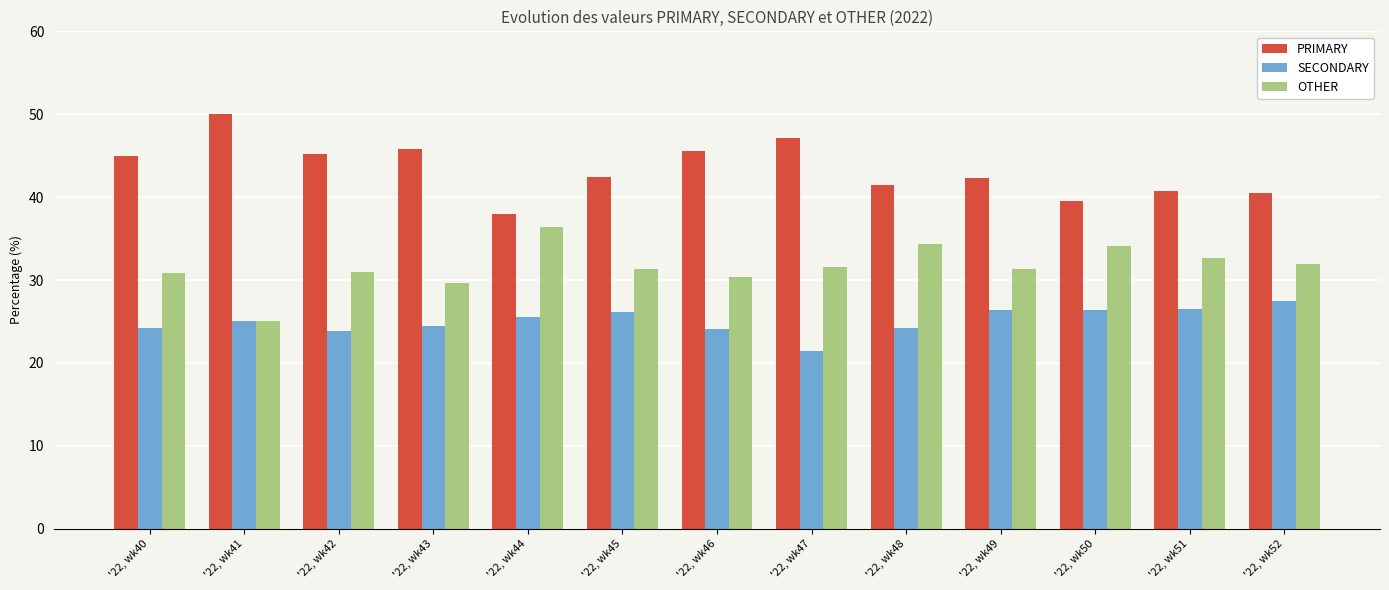

How many data points in PRIMARY are less than 42?

5